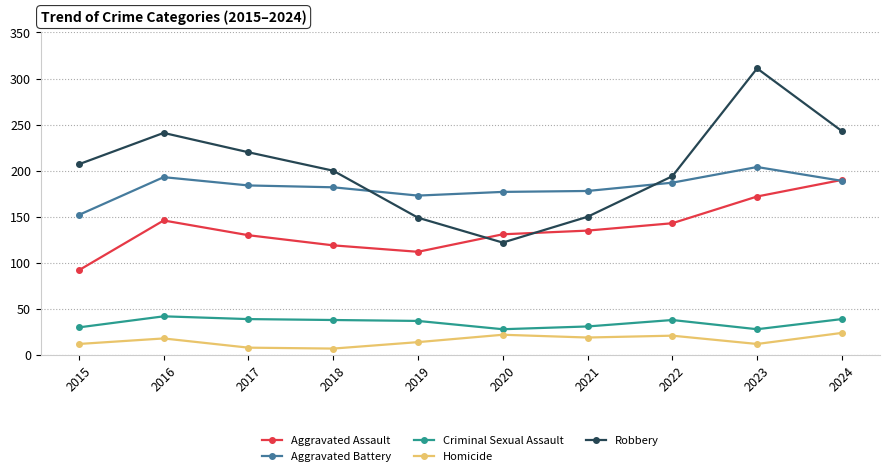

What is the sum of the Aggravated Battery values at 2015 and 2018?

334